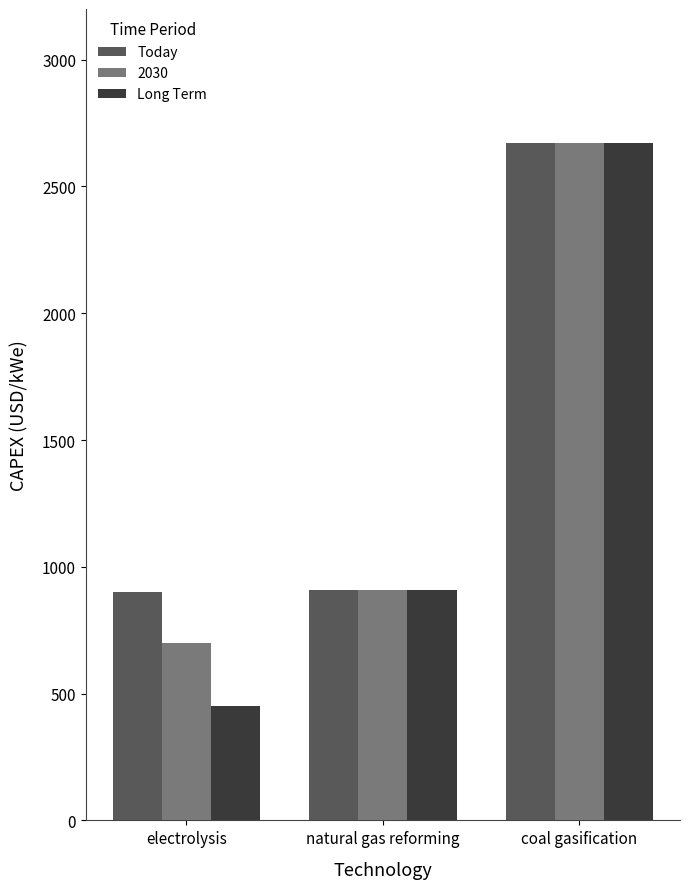

What is the highest value of the Long Term series?

2670